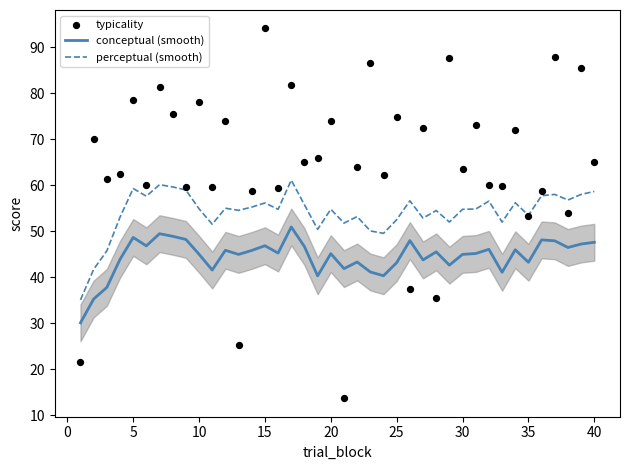

True or false: perceptual (smooth) and conceptual (smooth) intersect in this chart.

False